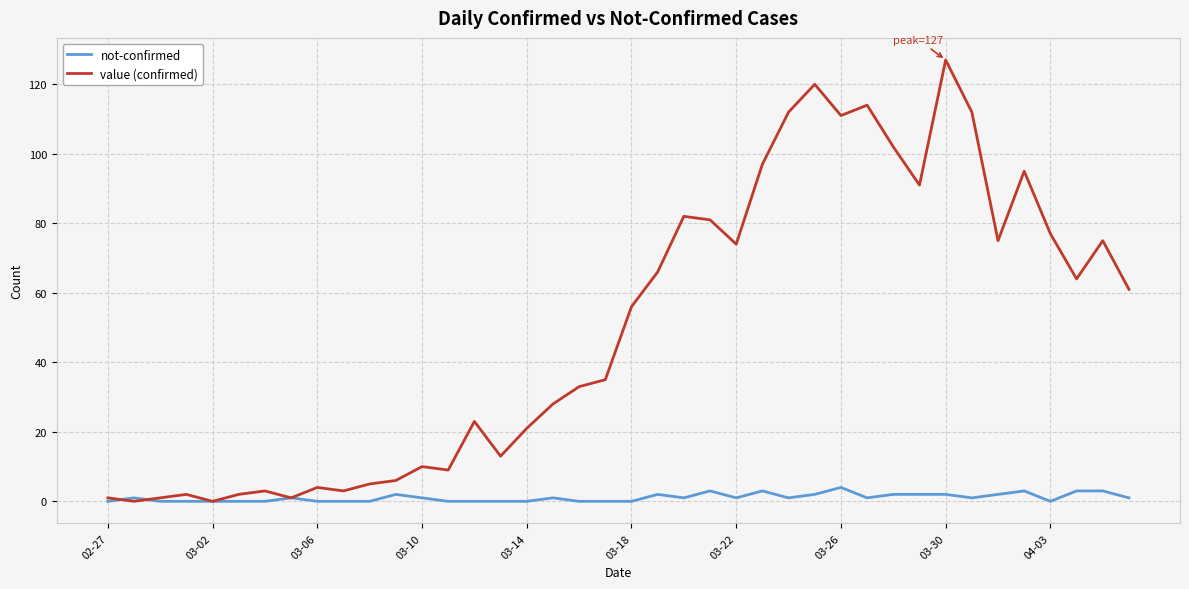

Rank the series by their maximum value, from lowest to highest.

not-confirmed, value (confirmed)